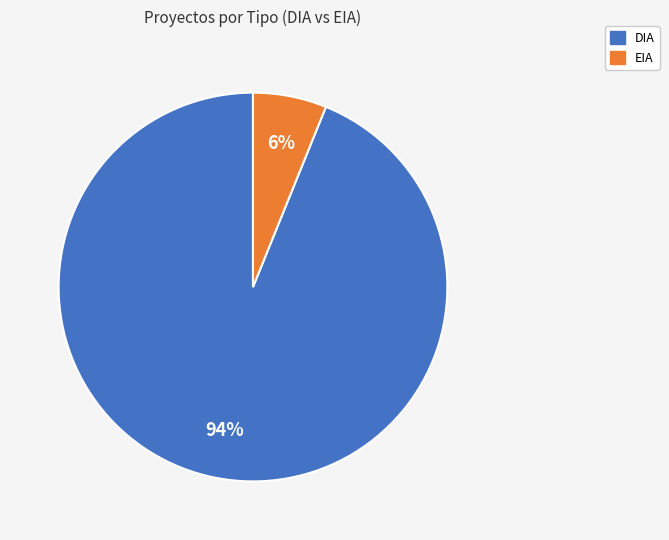

What is the smallest slice in the pie chart?

EIA